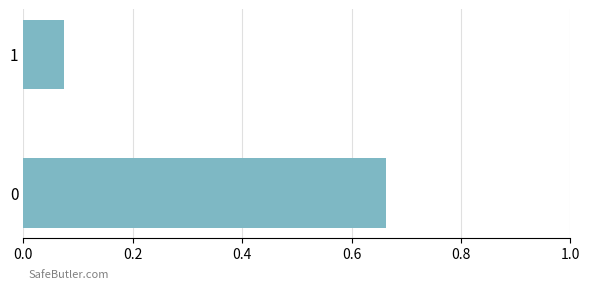

Rank the categories by value from highest to lowest.

0, 1